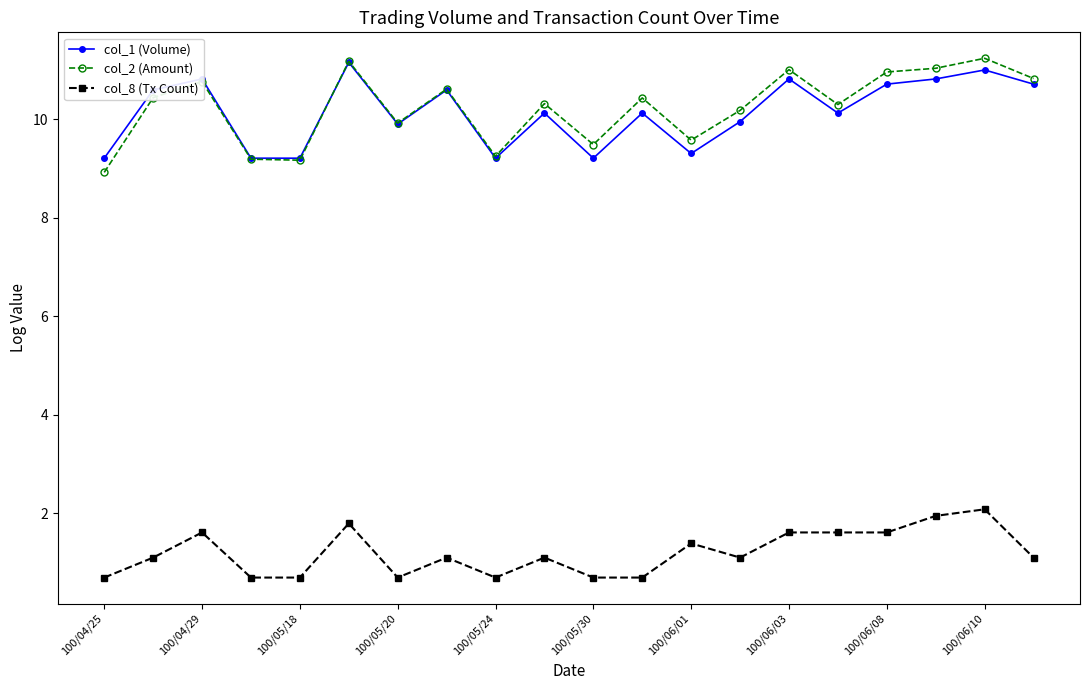

What is the greatest value displayed?

11.2